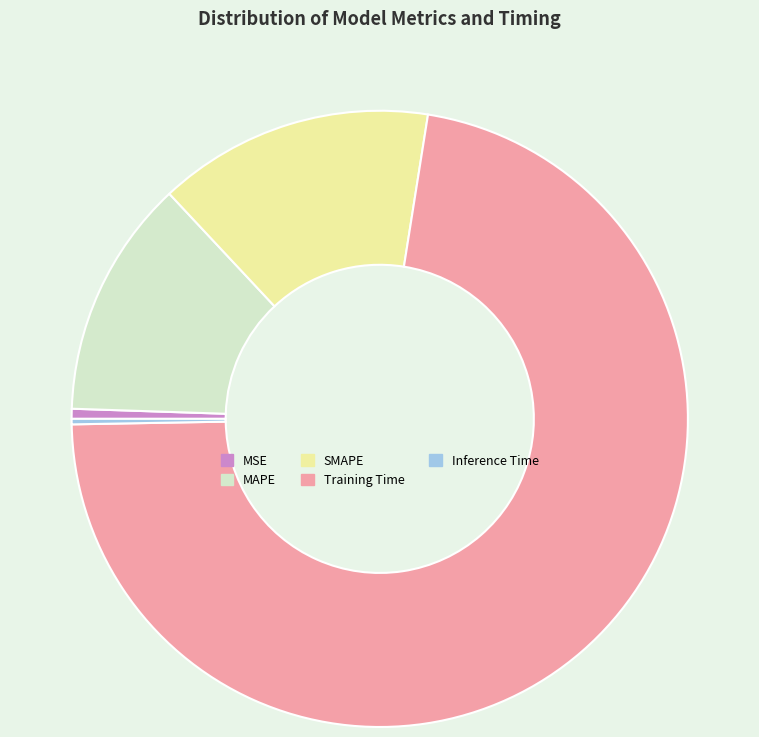

Which slice is the largest?

Training Time